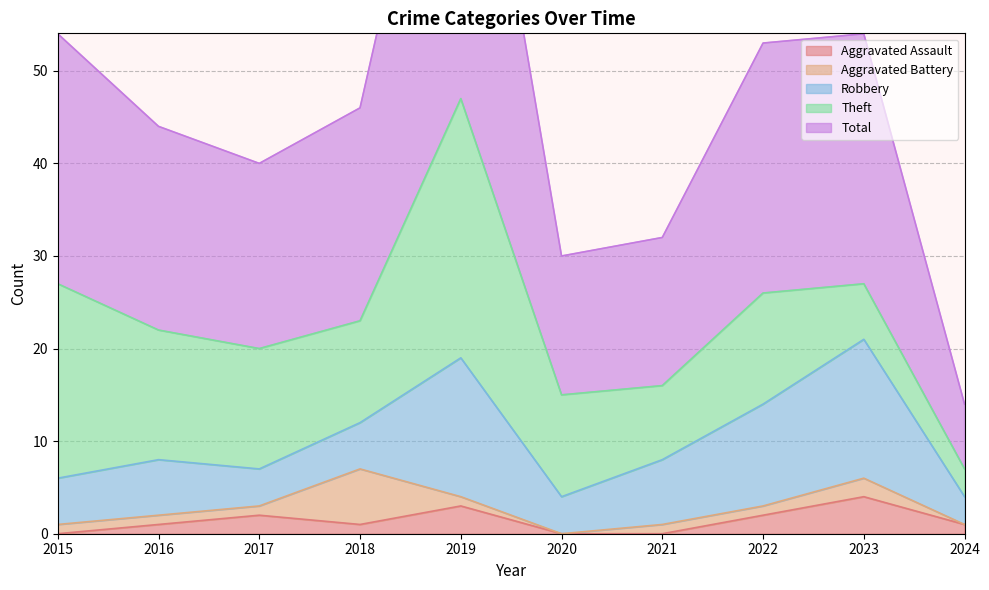

At which label is Robbery closest to 9?

2021